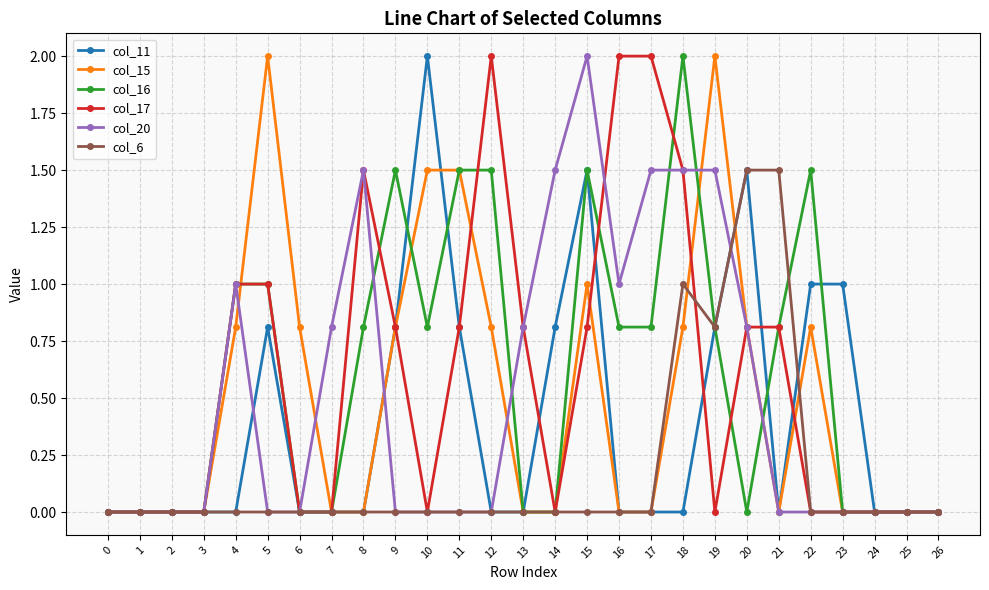

Reading left to right, list all the values displayed in this chart.

col_11: 0.0	0.0	0.0	0.0	0.0	0.8	0.0	0.0	0.0	0.8	2.0	0.8	0.0	0.0	0.8	1.5	0.0	0.0	0.0	0.8	1.5	0.0	1.0	1.0	0.0	0.0	0.0
col_15: 0.0	0.0	0.0	0.0	0.8	2.0	0.8	0.0	0.0	0.8	1.5	1.5	0.8	0.0	0.0	1.0	0.0	0.0	0.8	2.0	0.8	0.0	0.8	0.0	0.0	0.0	0.0
col_16: 0.0	0.0	0.0	0.0	1.0	1.0	0.0	0.0	0.8	1.5	0.8	1.5	1.5	0.0	0.0	1.5	0.8	0.8	2.0	0.8	0.0	0.8	1.5	0.0	0.0	0.0	0.0
col_17: 0.0	0.0	0.0	0.0	1.0	1.0	0.0	0.0	1.5	0.8	0.0	0.8	2.0	0.8	0.0	0.8	2.0	2.0	1.5	0.0	0.8	0.8	0.0	0.0	0.0	0.0	0.0
col_20: 0.0	0.0	0.0	0.0	1.0	0.0	0.0	0.8	1.5	0.0	0.0	0.0	0.0	0.8	1.5	2.0	1.0	1.5	1.5	1.5	0.8	0.0	0.0	0.0	0.0	0.0	0.0
col_6: 0.0	0.0	0.0	0.0	0.0	0.0	0.0	0.0	0.0	0.0	0.0	0.0	0.0	0.0	0.0	0.0	0.0	0.0	1.0	0.8	1.5	1.5	0.0	0.0	0.0	0.0	0.0